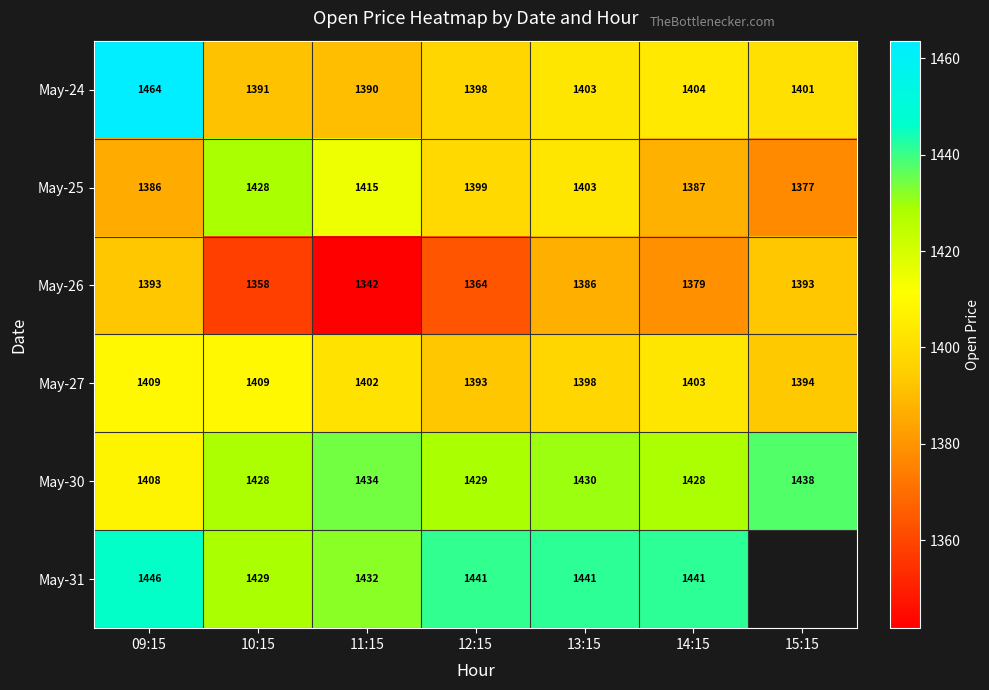

Which series changed the most between 10:15 and 13:15?

May-26